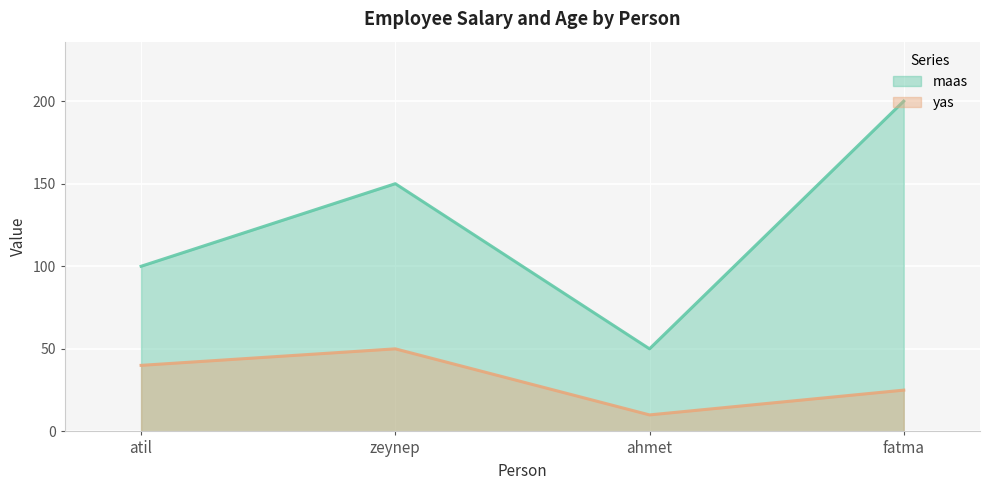

What is the difference between the second highest and minimum values in the yas series?

30